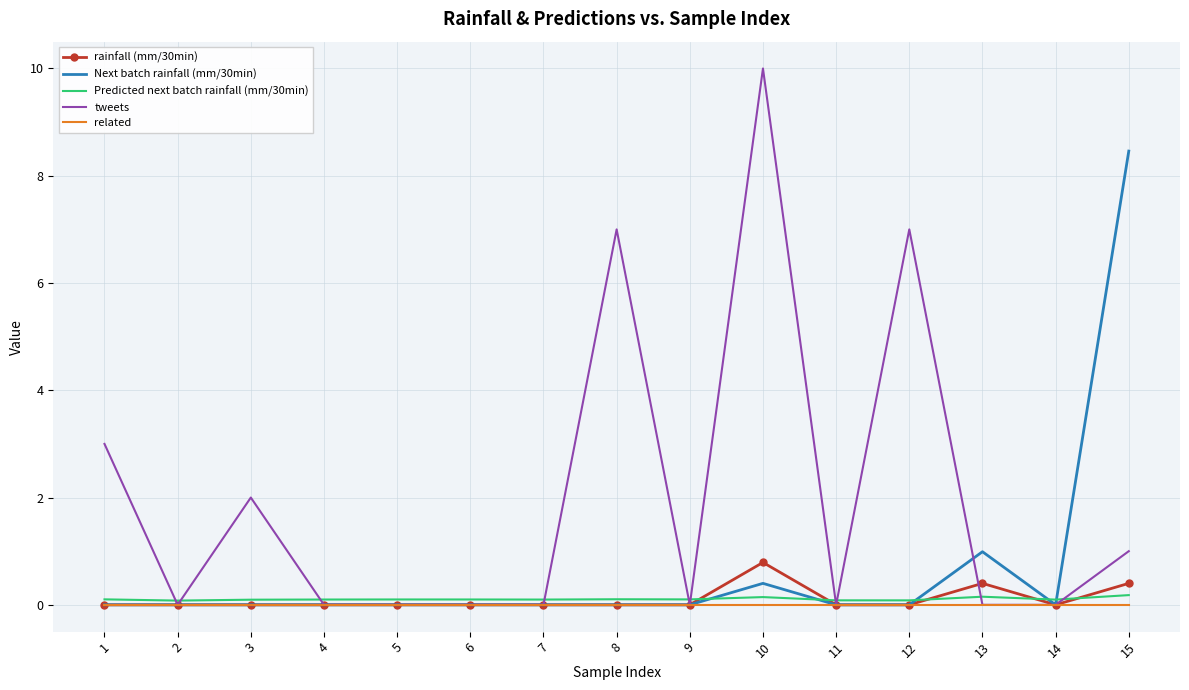

Is the value of tweets at 3 greater than the value of rainfall (mm/30min) at 9?

Yes